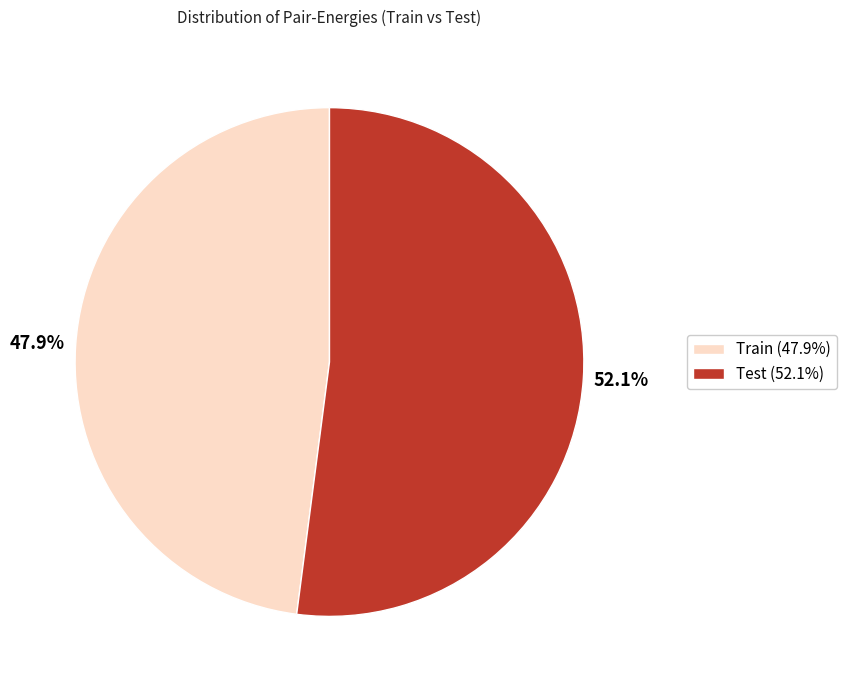

Which slice is the smallest?

Train